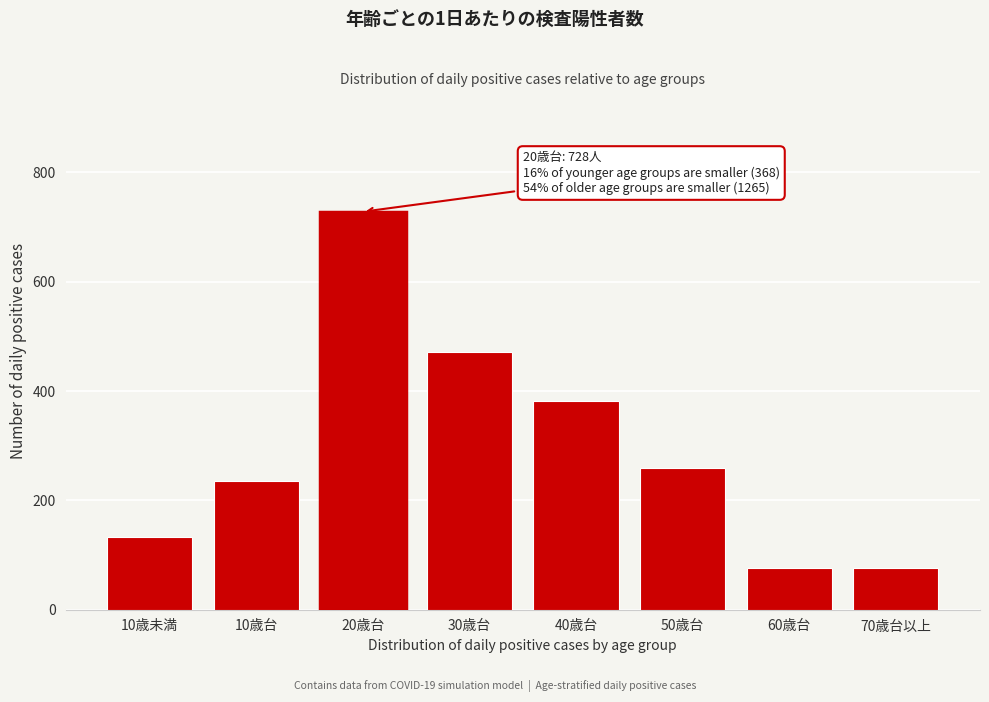

At which label is the value closest to 402?

40歳台